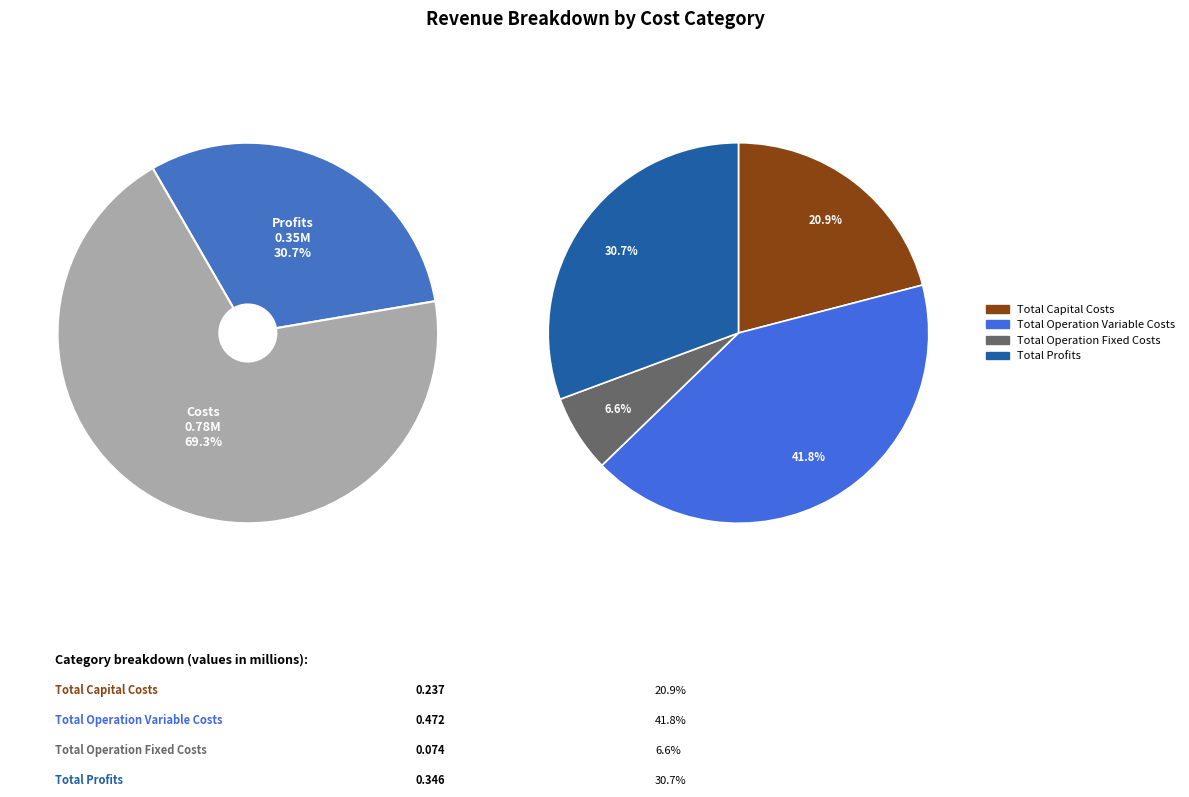

To the nearest percent, what is the combined percentage of Total Operation Fixed Costs and Total Operation Variable Costs?

48%